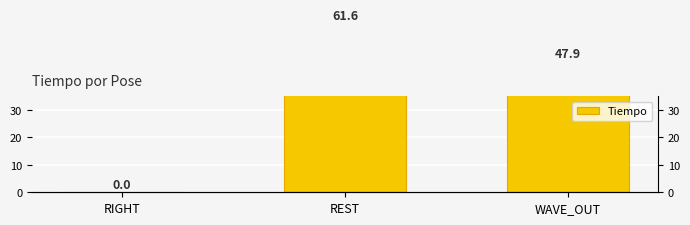

Rank the categories by value from lowest to highest.

RIGHT, WAVE_OUT, REST